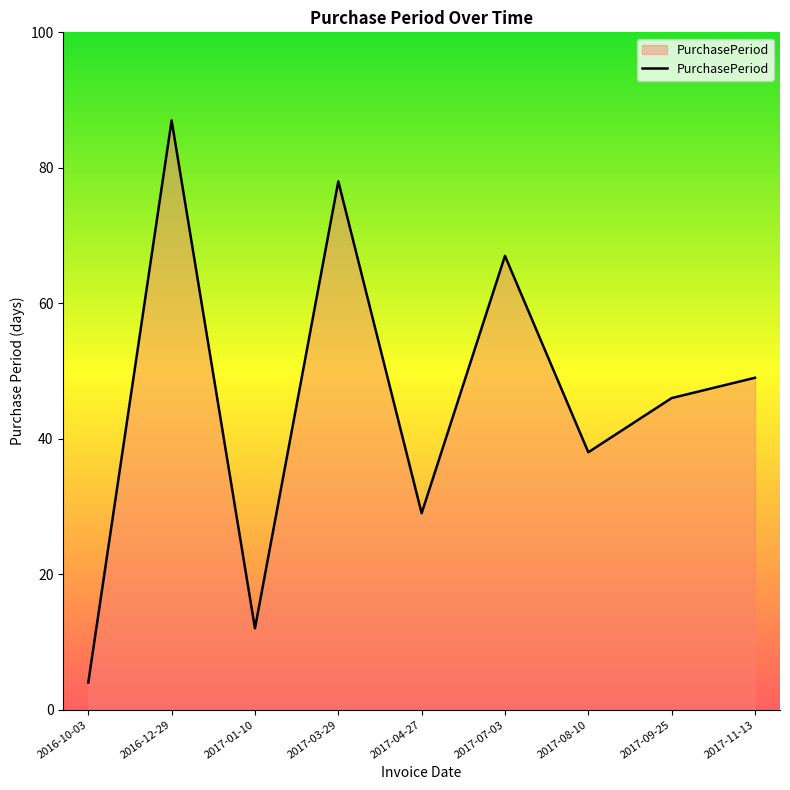

What position from the left is 2017-07-03?

6